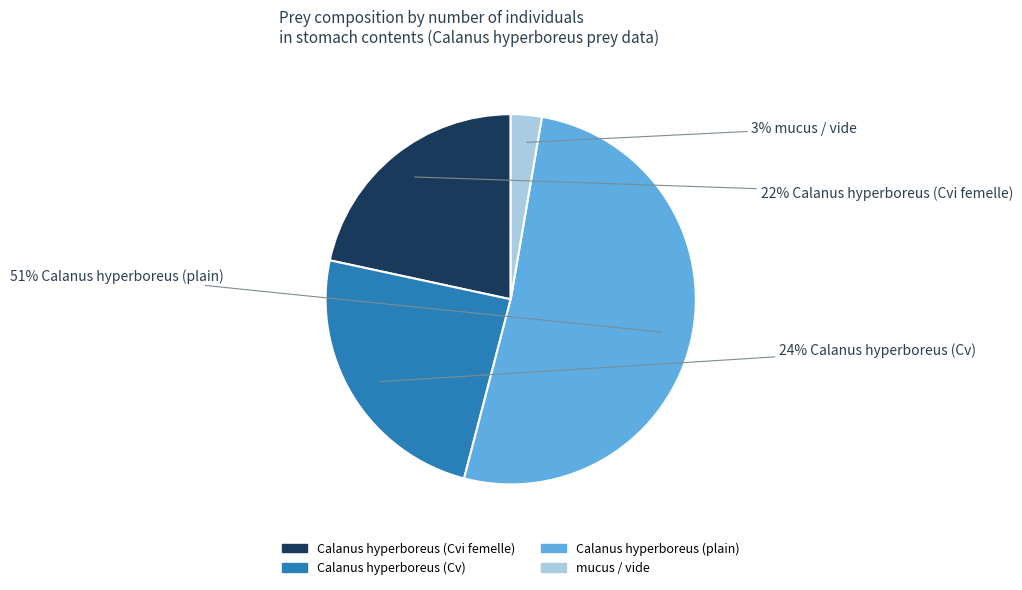

Does any single category account for the majority?

Yes